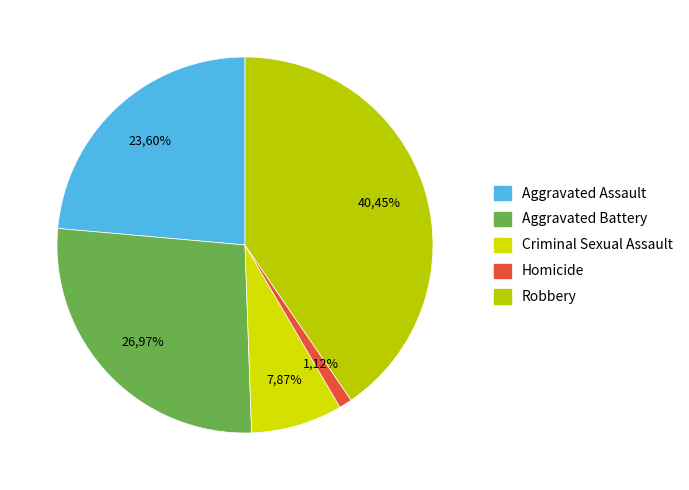

Does Criminal Sexual Assault represent more than half of the total?

No